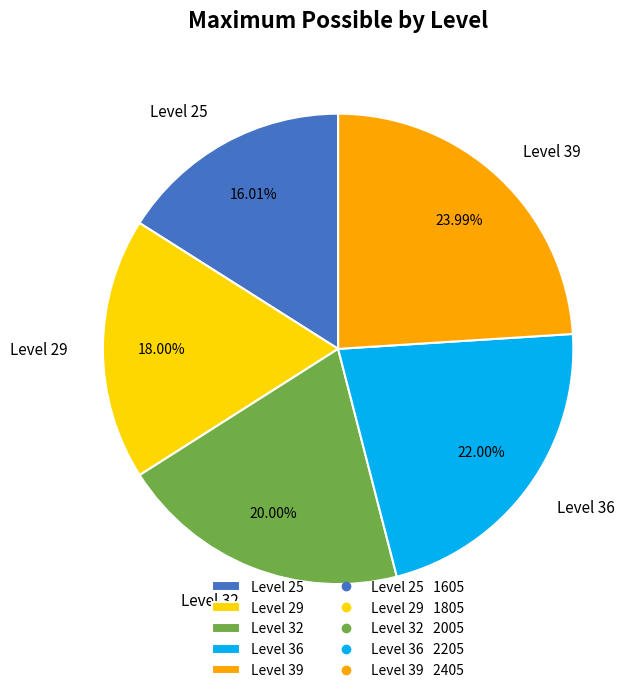

Combined, do Level 25 and Level 36 account for over 50%?

No